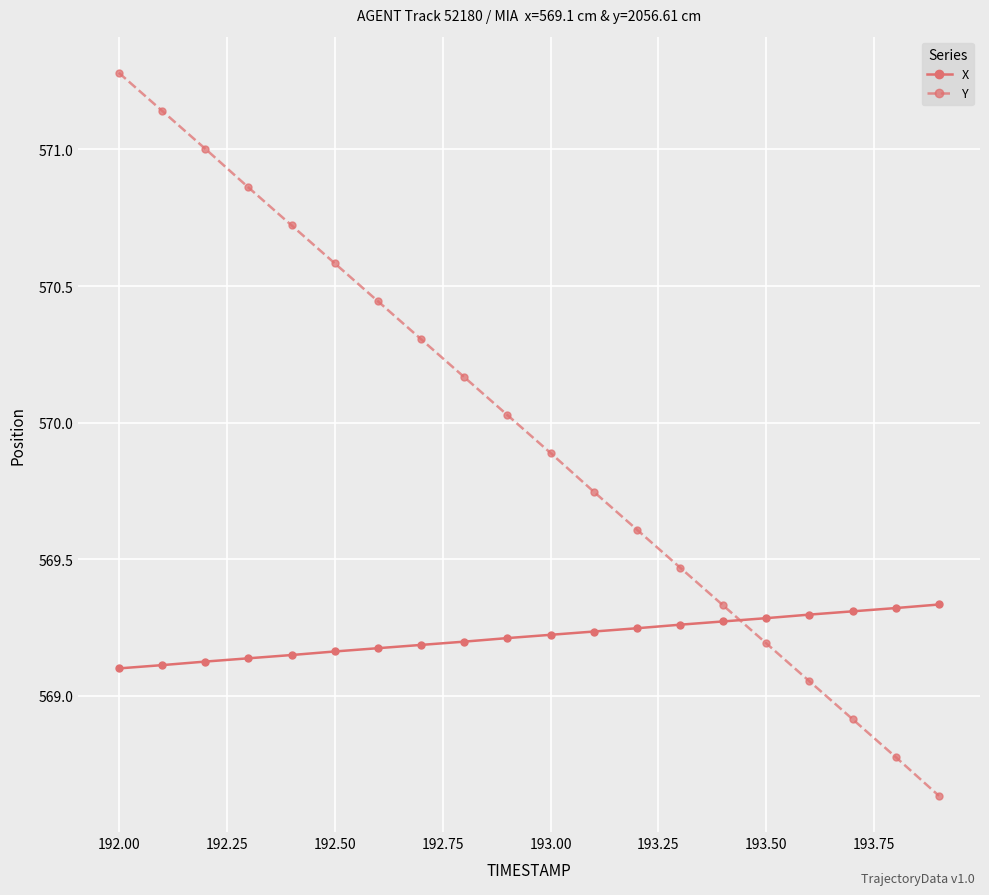

Rank the series by their maximum value, from highest to lowest.

Y, X